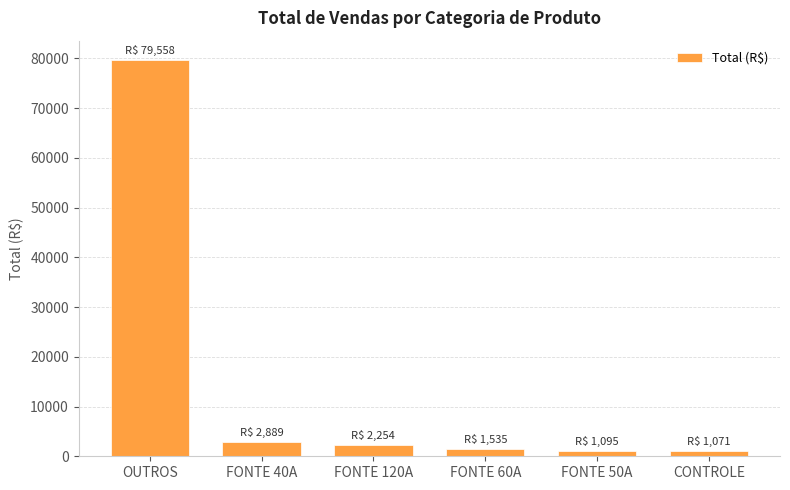

Are the bars grouped side by side (vs. stacked)?

No